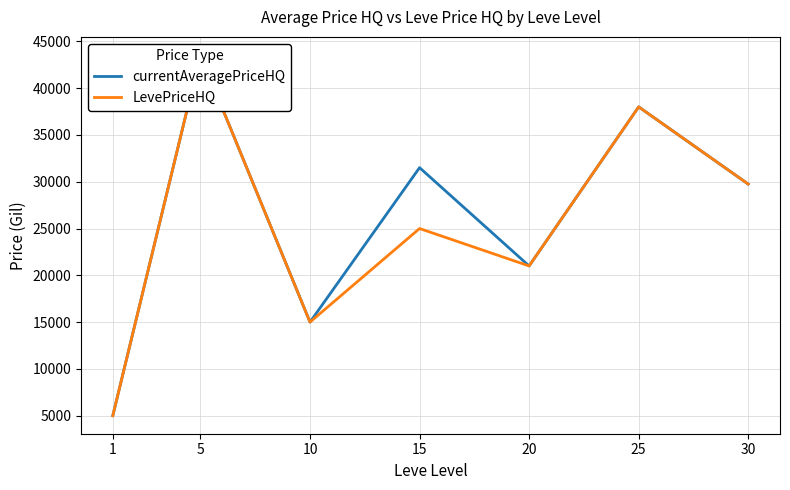

Is it true that LevePriceHQ equals 14999.0 at 10?

True